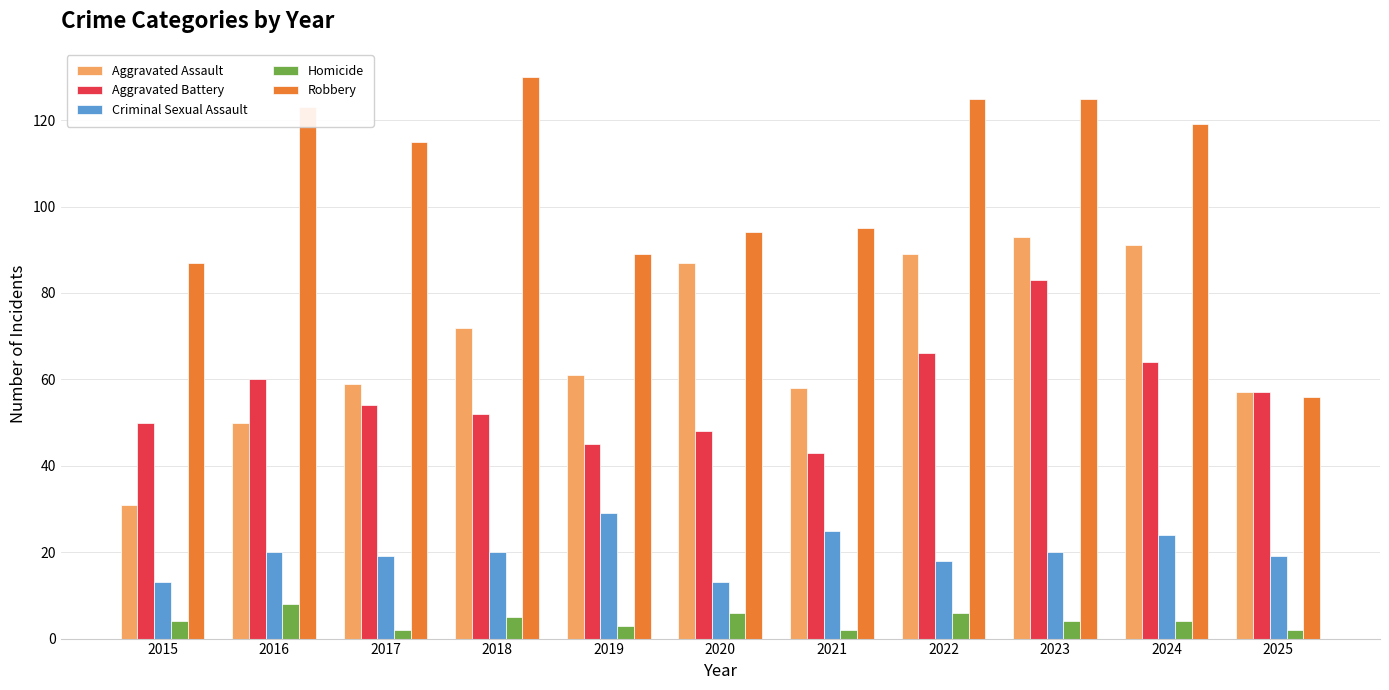

How many series are shown in this chart?

5